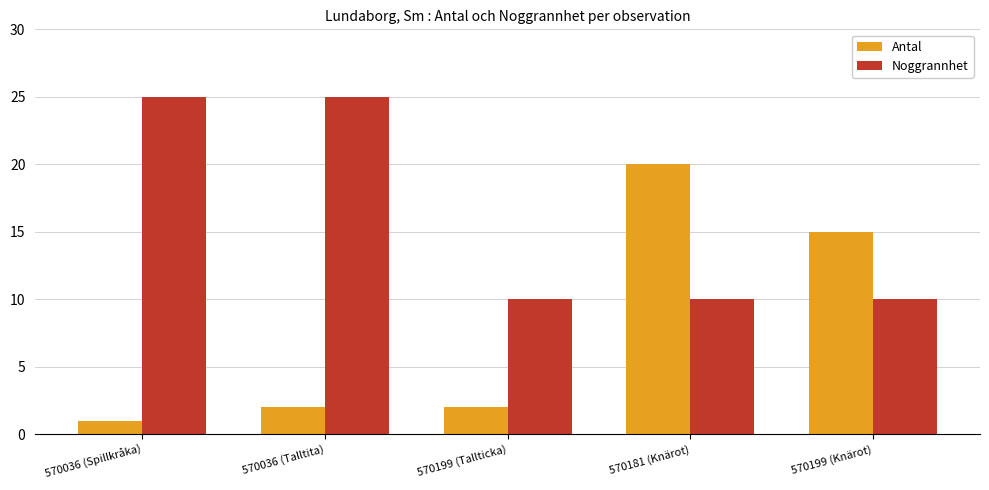

Between 570199 (Tallticka) and 570199 (Knärot), which series saw the biggest shift?

Antal